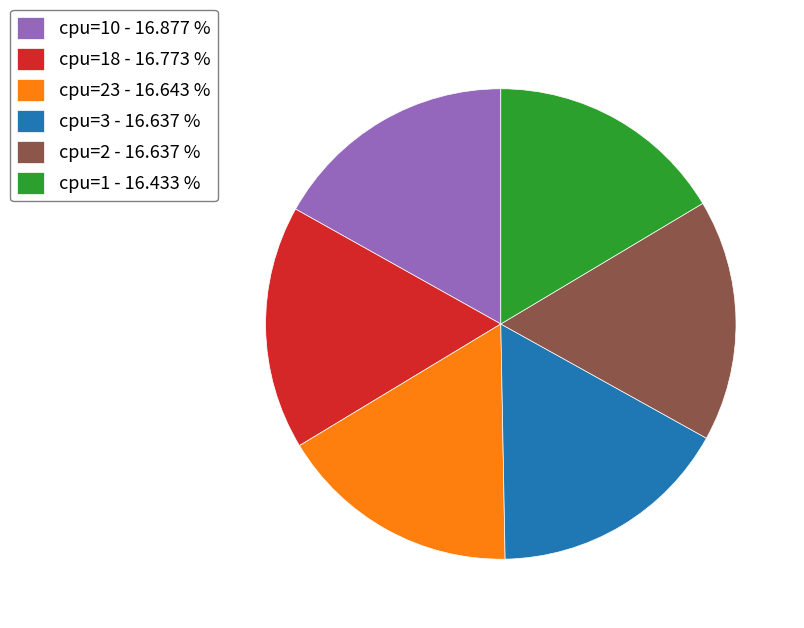

Is cpu=3 - 16.637 % the majority of the pie?

No